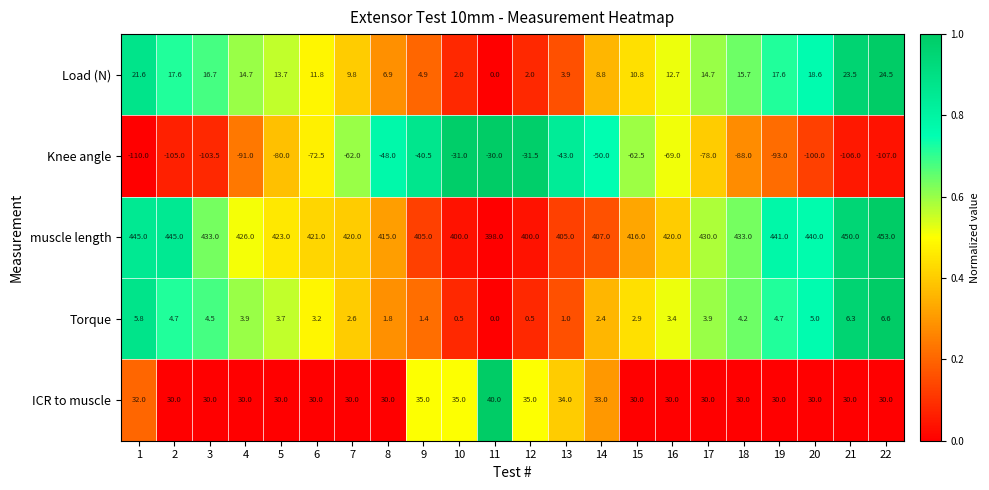

Which category has the lowest value across all series?

1